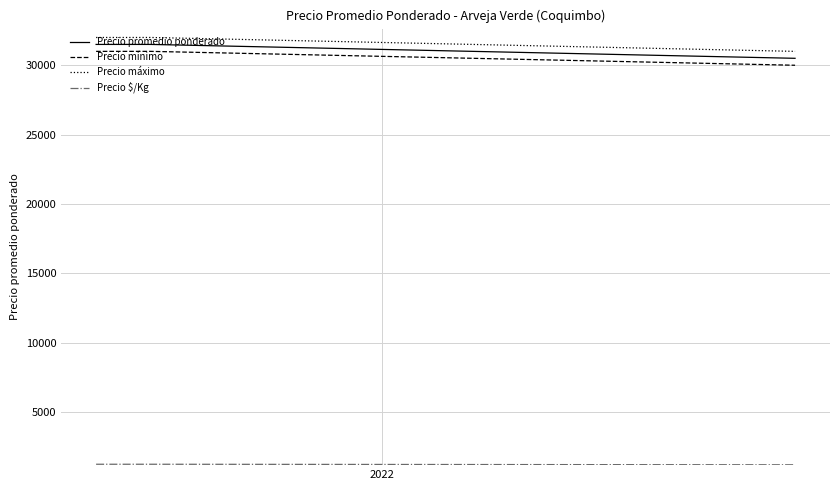

What is the difference between the maximum and minimum values in the Precio máximo series?

1000